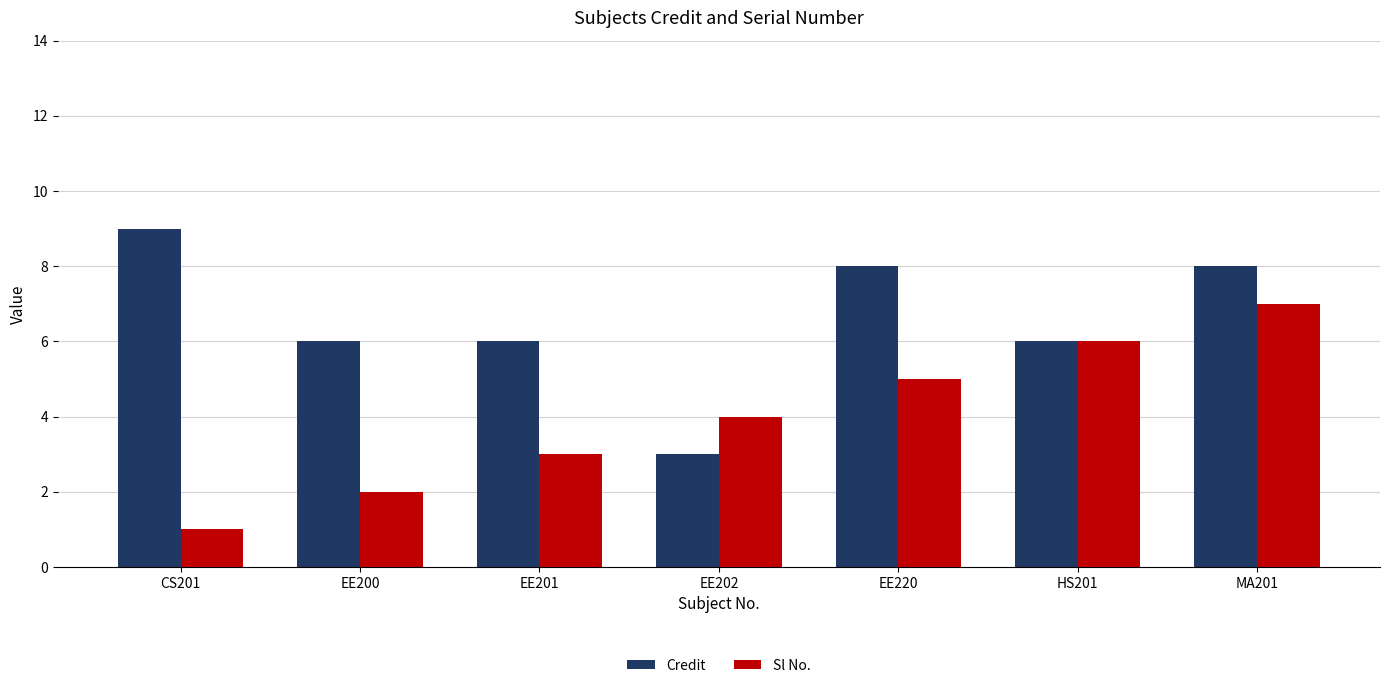

What is the spread (max minus min) of values at EE201?

3